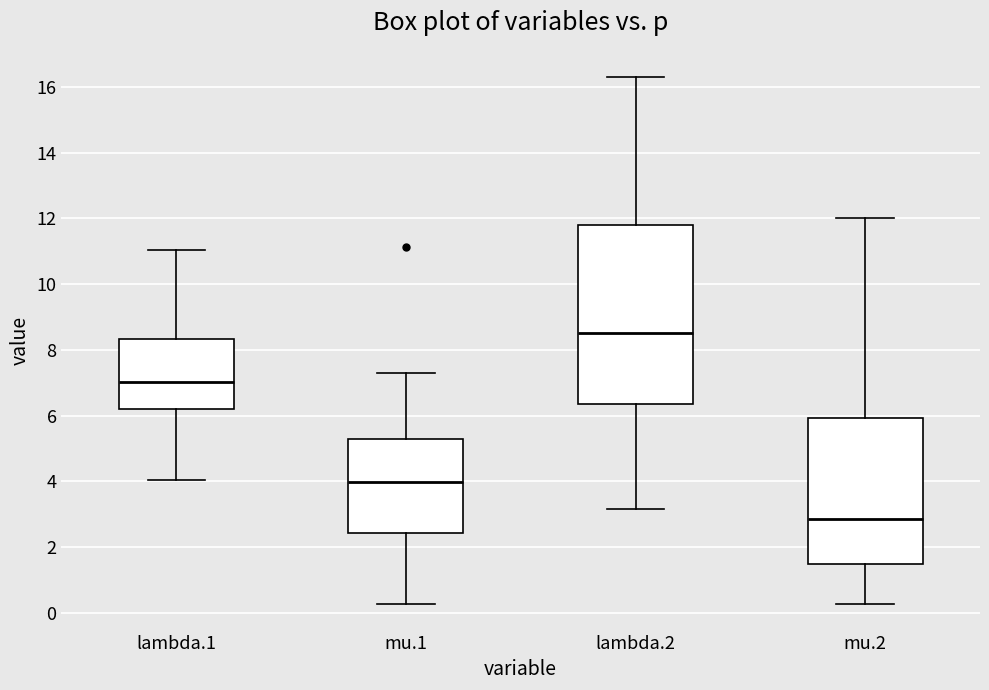

Where does the lower whisker of the box for mu.2 end on the y-axis? The values are not printed on the chart, so give them approximately, as read against the axis.

0.2